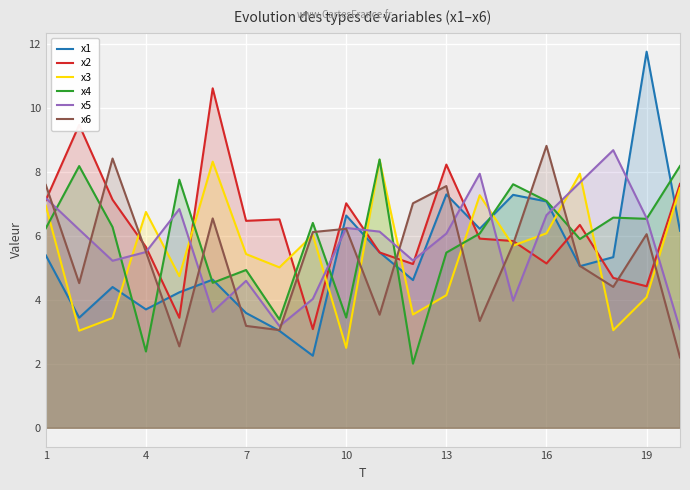

How many lines are shown in the chart?

6